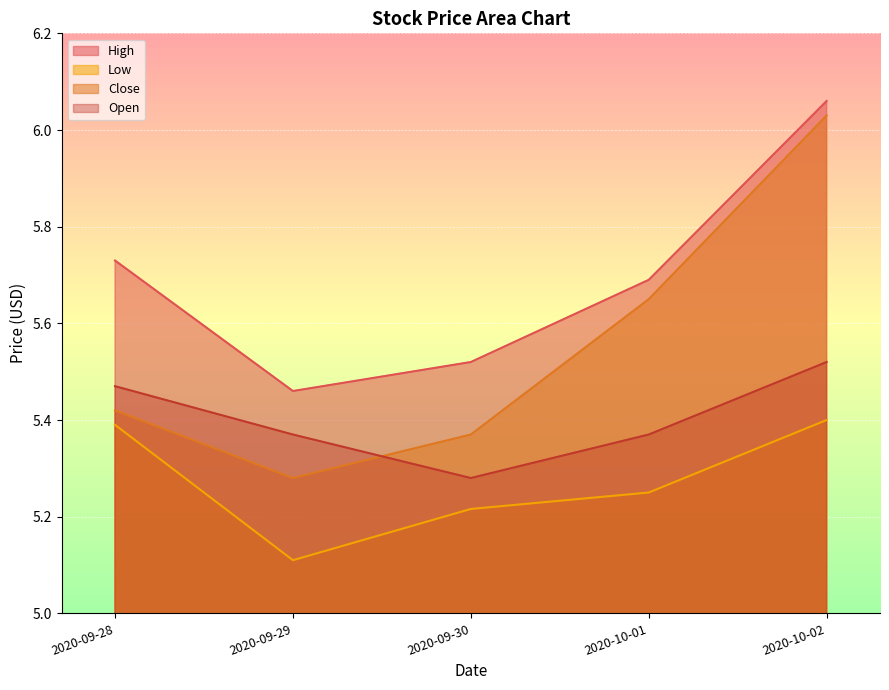

Read the Close value at 2020-10-01.

5.7